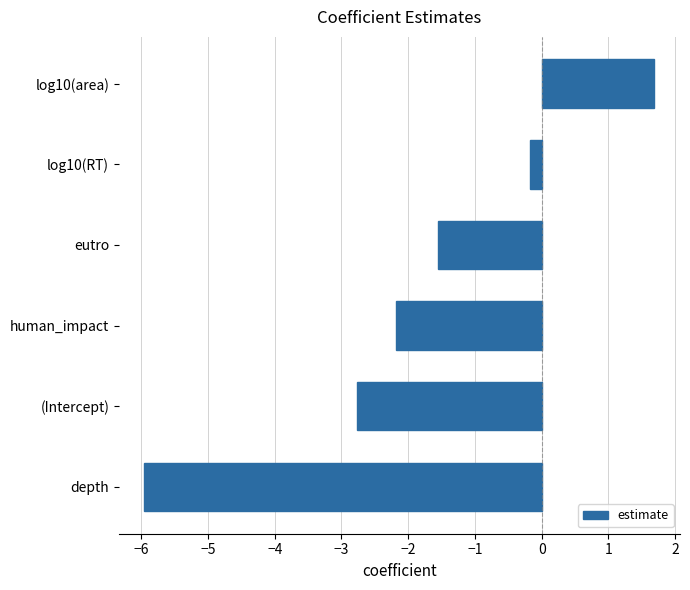

What is the smallest value displayed?

-6.0